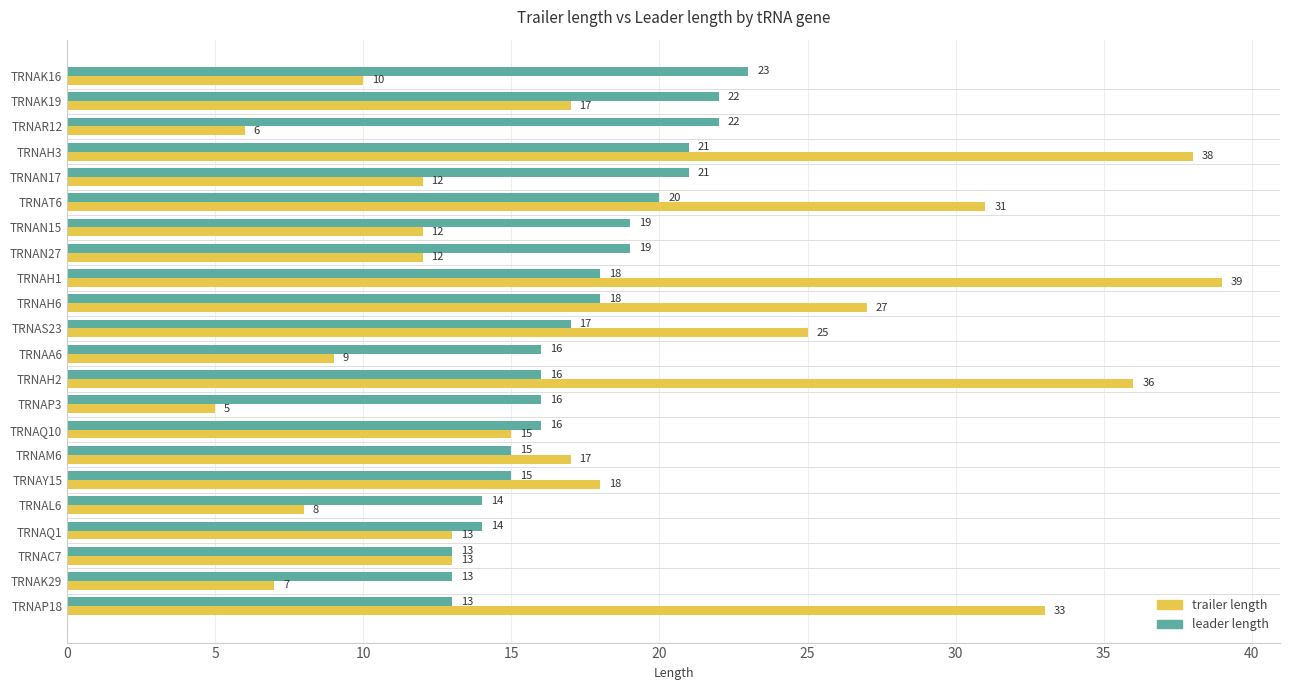

What value does the trailer length series have at TRNAN27?

12